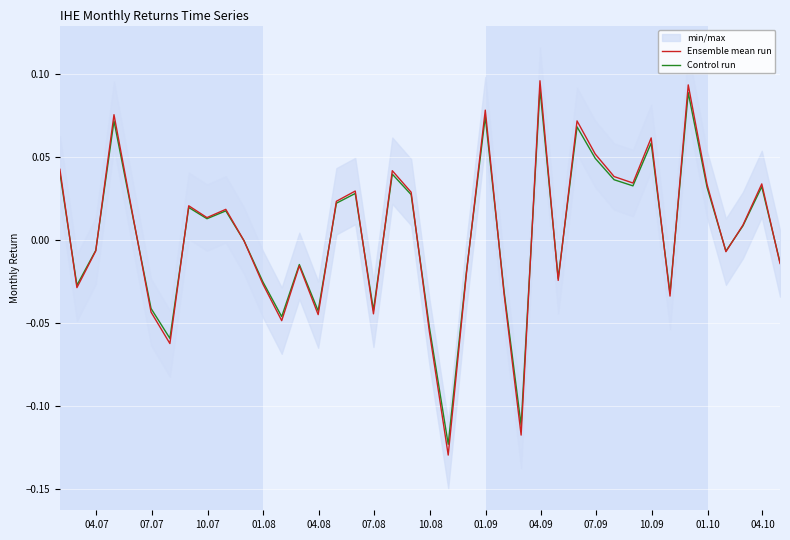

How many times do Control run and Ensemble mean run cross each other?

19